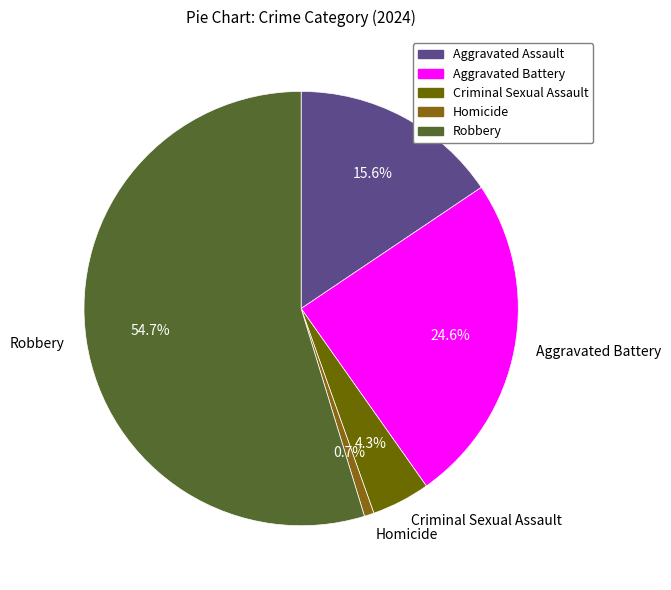

What percentage is NOT represented by Criminal Sexual Assault?

95.7%